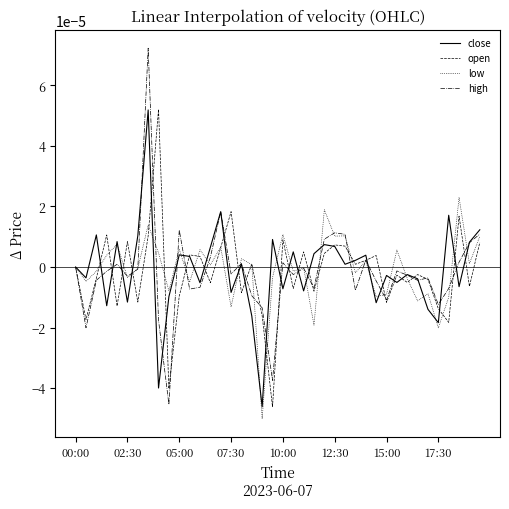

Which series has the largest range (max minus min)?

high